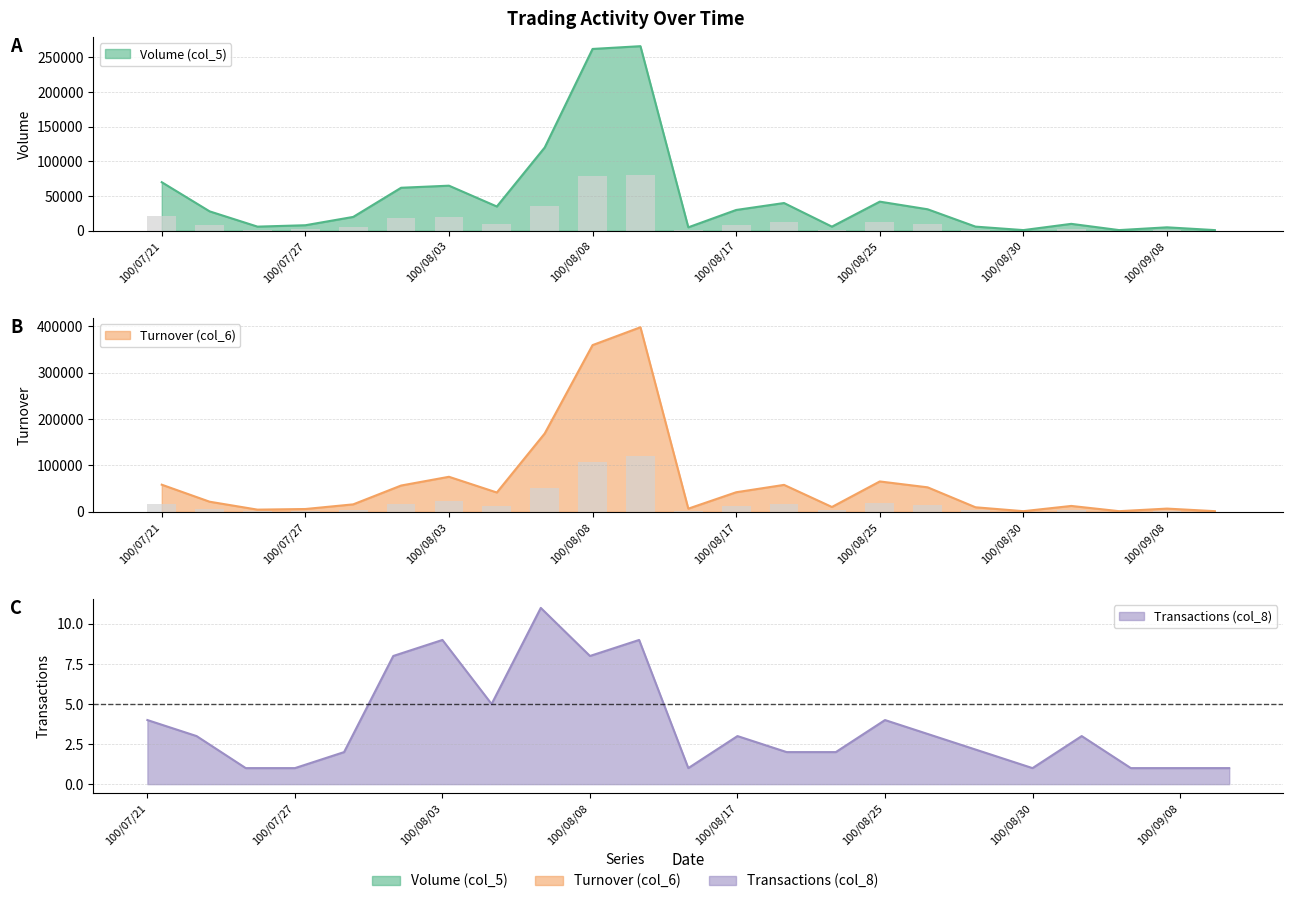

How many bars are there in total?

69